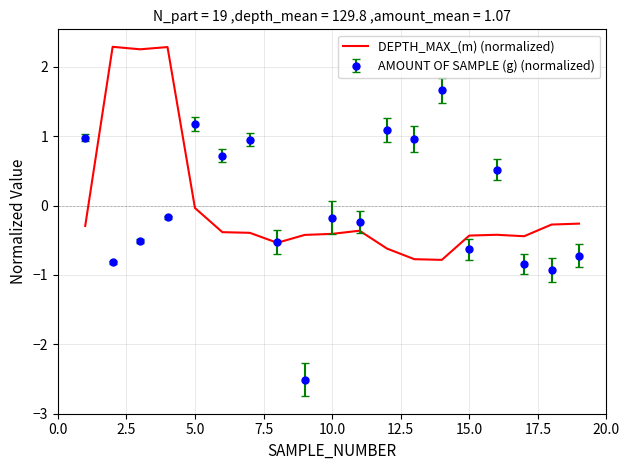

Rank the series by their maximum value, from lowest to highest.

AMOUNT OF SAMPLE (g) (normalized), DEPTH_MAX_(m) (normalized)